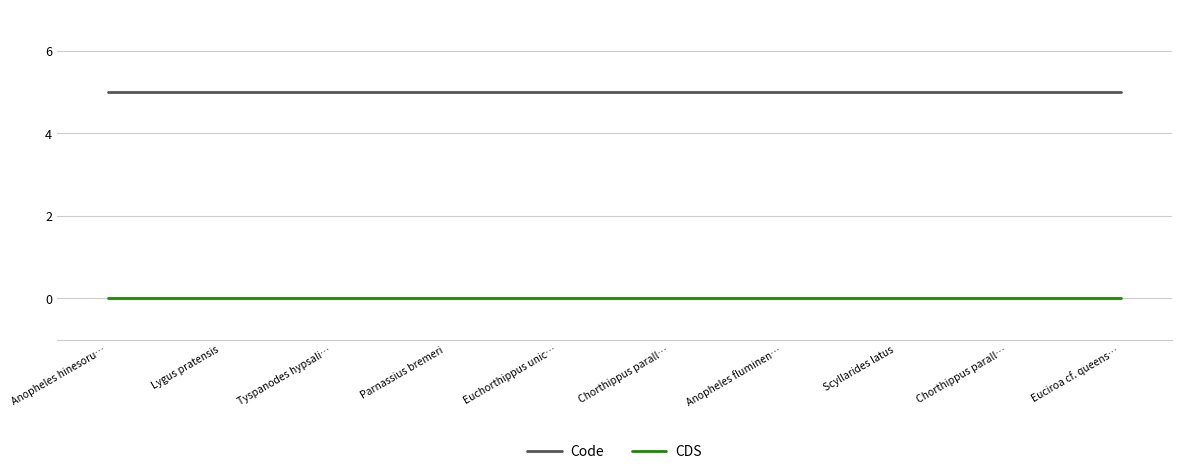

Is this an area chart (filled region under the line)?

No